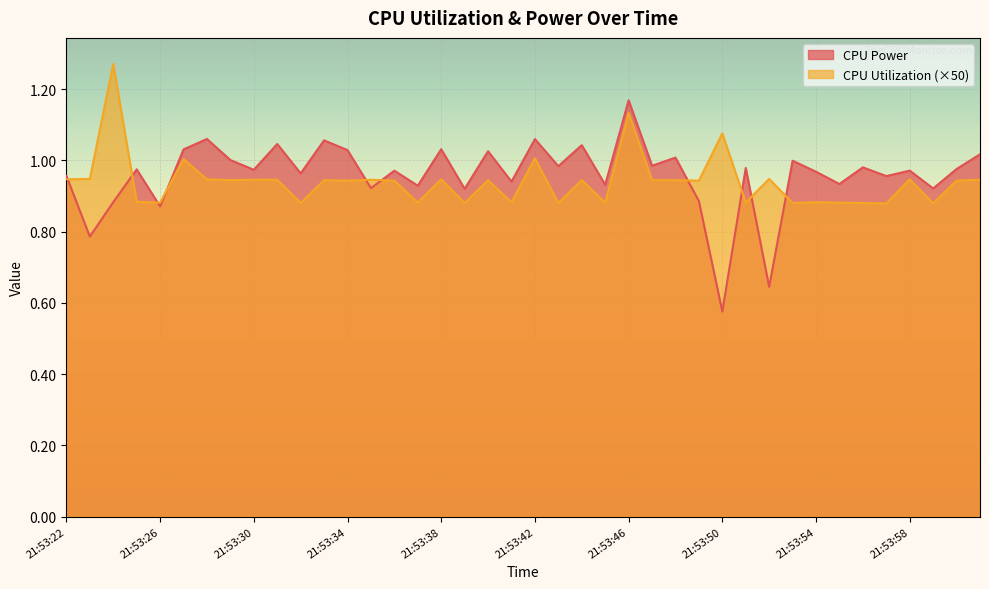

What are all the series names shown in the legend?

CPU Power, CPU Utilization (×50)